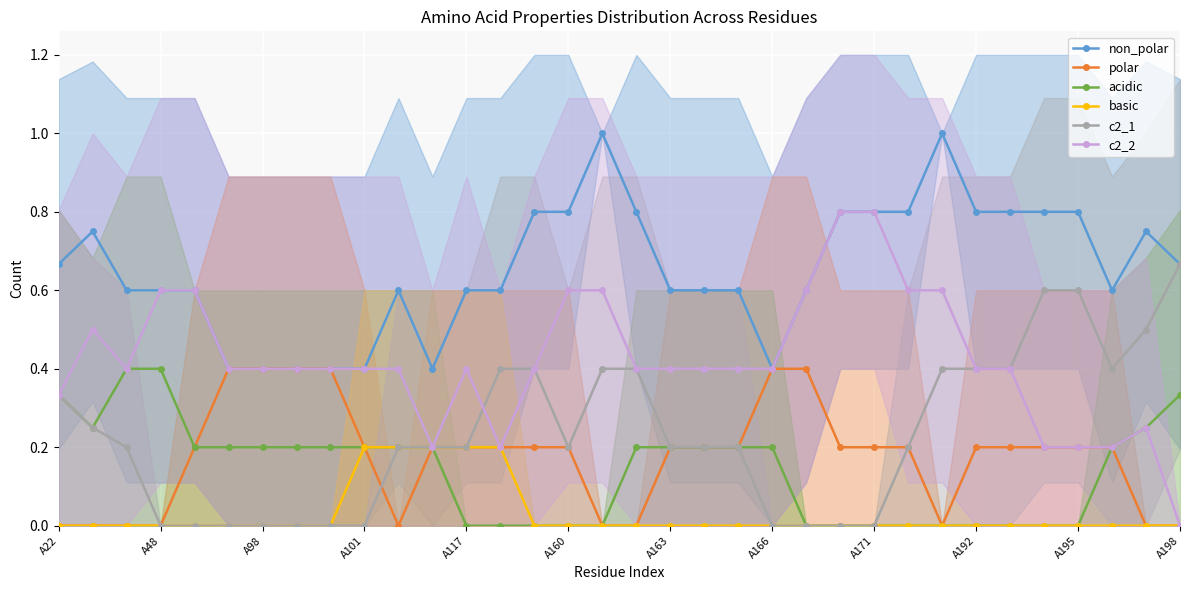

Reading left to right, what are all the values shown in this chart?

non_polar: 0.7	0.8	0.6	0.6	0.6	0.4	0.4	0.4	0.4	0.4	0.6	0.4	0.6	0.6	0.8	0.8	1.0	0.8	0.6	0.6	0.6	0.4	0.6	0.8	0.8	0.8	1.0	0.8	0.8	0.8	0.8	0.6	0.8	0.7
polar: 0.0	0.0	0.0	0.0	0.2	0.4	0.4	0.4	0.4	0.2	0.0	0.2	0.2	0.2	0.2	0.2	0.0	0.0	0.2	0.2	0.2	0.4	0.4	0.2	0.2	0.2	0.0	0.2	0.2	0.2	0.2	0.2	0.0	0.0
acidic: 0.3	0.2	0.4	0.4	0.2	0.2	0.2	0.2	0.2	0.2	0.2	0.2	0.0	0.0	0.0	0.0	0.0	0.2	0.2	0.2	0.2	0.2	0.0	0.0	0.0	0.0	0.0	0.0	0.0	0.0	0.0	0.2	0.2	0.3
basic: 0.0	0.0	0.0	0.0	0.0	0.0	0.0	0.0	0.0	0.2	0.2	0.2	0.2	0.2	0.0	0.0	0.0	0.0	0.0	0.0	0.0	0.0	0.0	0.0	0.0	0.0	0.0	0.0	0.0	0.0	0.0	0.0	0.0	0.0
c2_1: 0.3	0.2	0.2	0.0	0.0	0.0	0.0	0.0	0.0	0.0	0.2	0.2	0.2	0.4	0.4	0.2	0.4	0.4	0.2	0.2	0.2	0.0	0.0	0.0	0.0	0.2	0.4	0.4	0.4	0.6	0.6	0.4	0.5	0.7
c2_2: 0.3	0.5	0.4	0.6	0.6	0.4	0.4	0.4	0.4	0.4	0.4	0.2	0.4	0.2	0.4	0.6	0.6	0.4	0.4	0.4	0.4	0.4	0.6	0.8	0.8	0.6	0.6	0.4	0.4	0.2	0.2	0.2	0.2	0.0